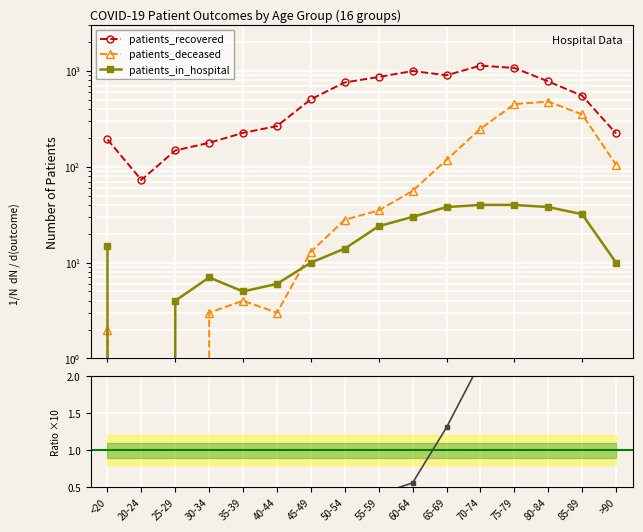

Reading left to right, extract all data points from this chart.

patients_recovered: 193	73	148	178	226	266	507	760	865	1000	902	1138	1075	778	552	223
patients_deceased: 2	0	0	3	4	3	13	28	35	56	118	249	451	479	352	105
patients_in_hospital: 15	0	4	7	5	6	10	14	24	30	38	40	40	38	32	10